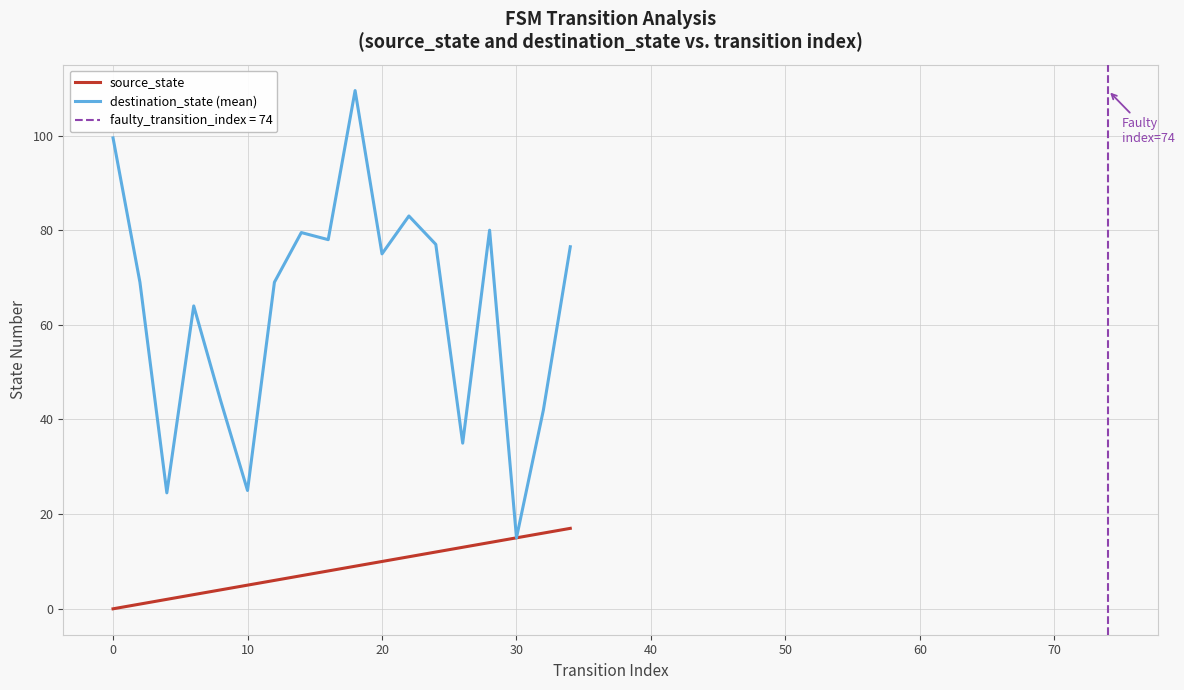

Is it true that source_state equals 3.1 at 10?

False